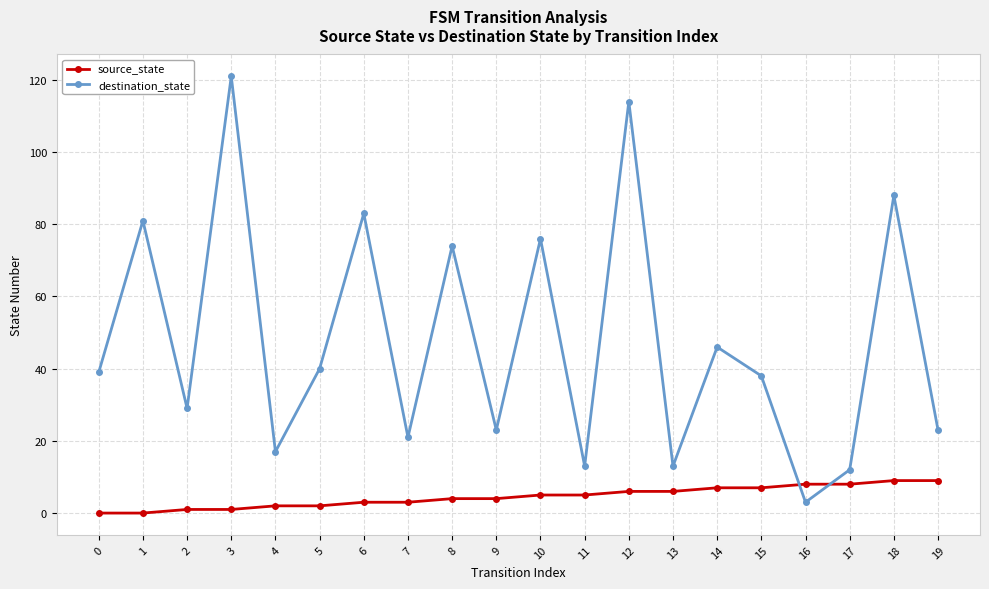

How many times do source_state and destination_state cross each other?

2